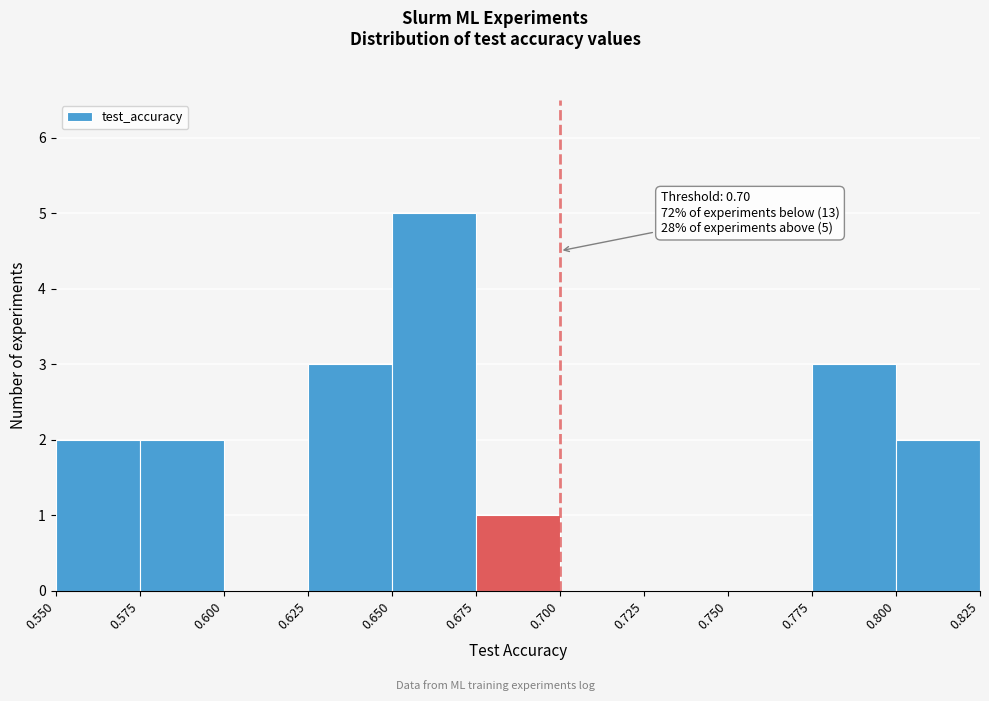

Over which range of the x-axis is the bar tallest?

0.650 to 0.675